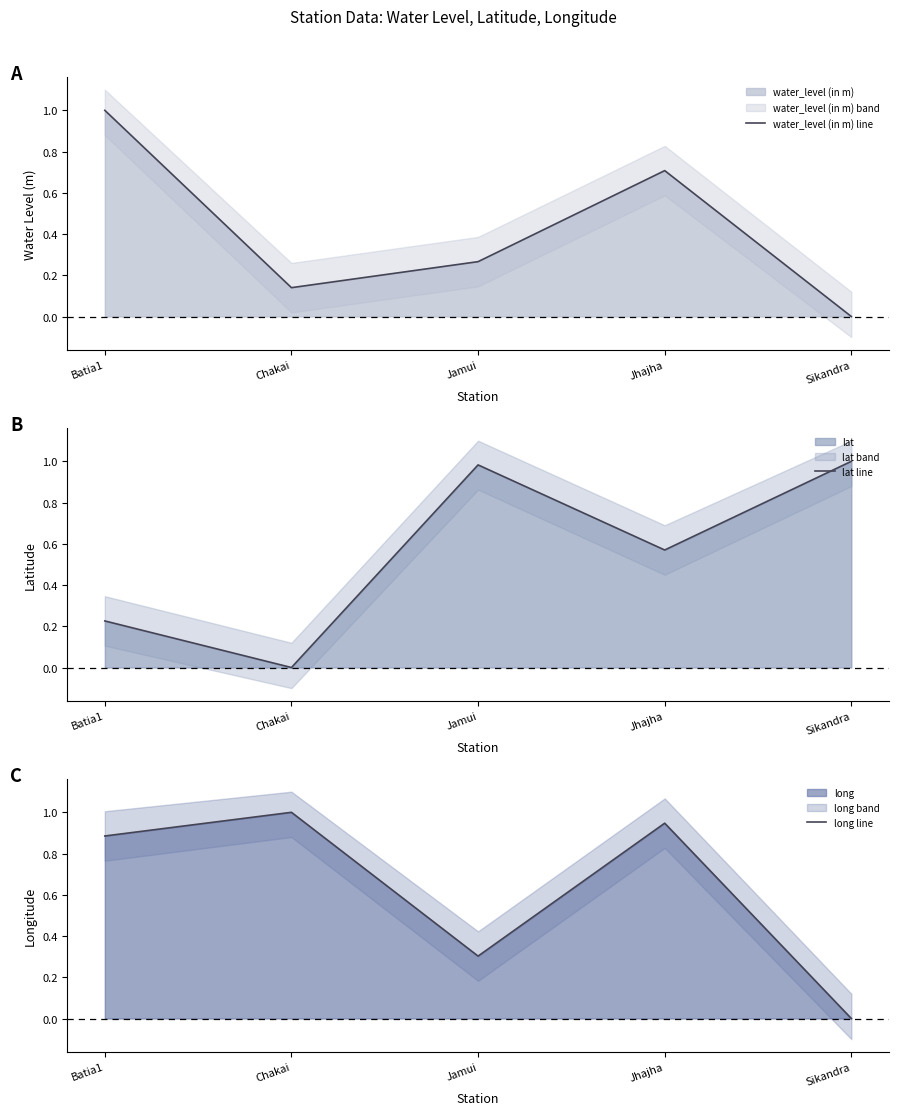

Does the chart have visible grid lines?

No